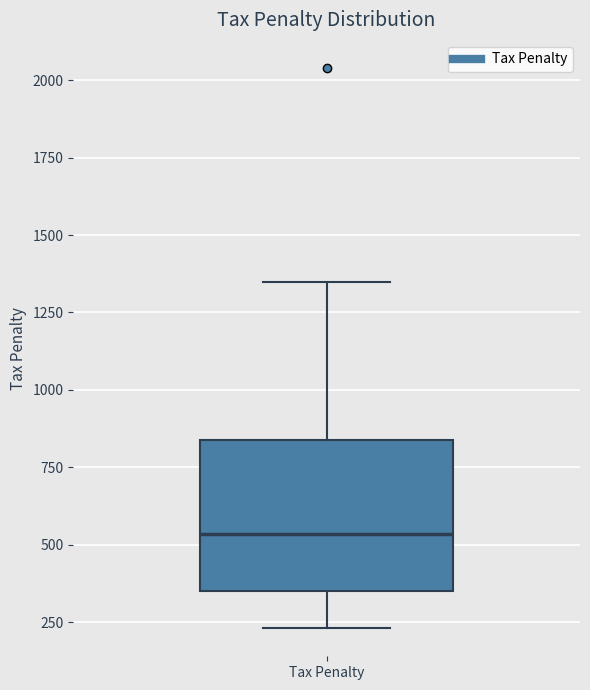

Transcribe this box plot: give where the median line is, the range the box spans, and where the two whiskers end, as read against the y-axis. The values are not printed on the chart, so give them approximately, as read against the axis.

median 550, box 350 to 850, whiskers 250 to 1350